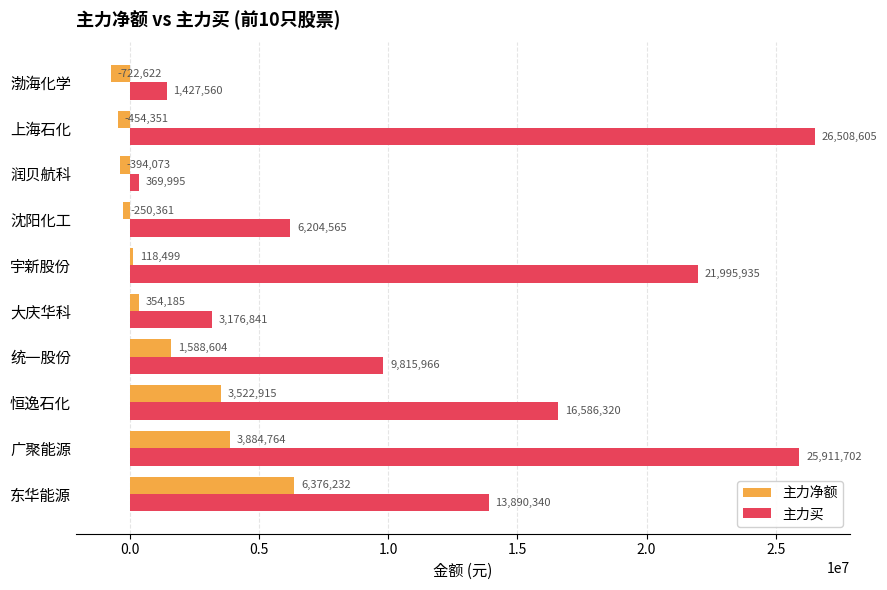

Which series has the widest spread of values?

主力买